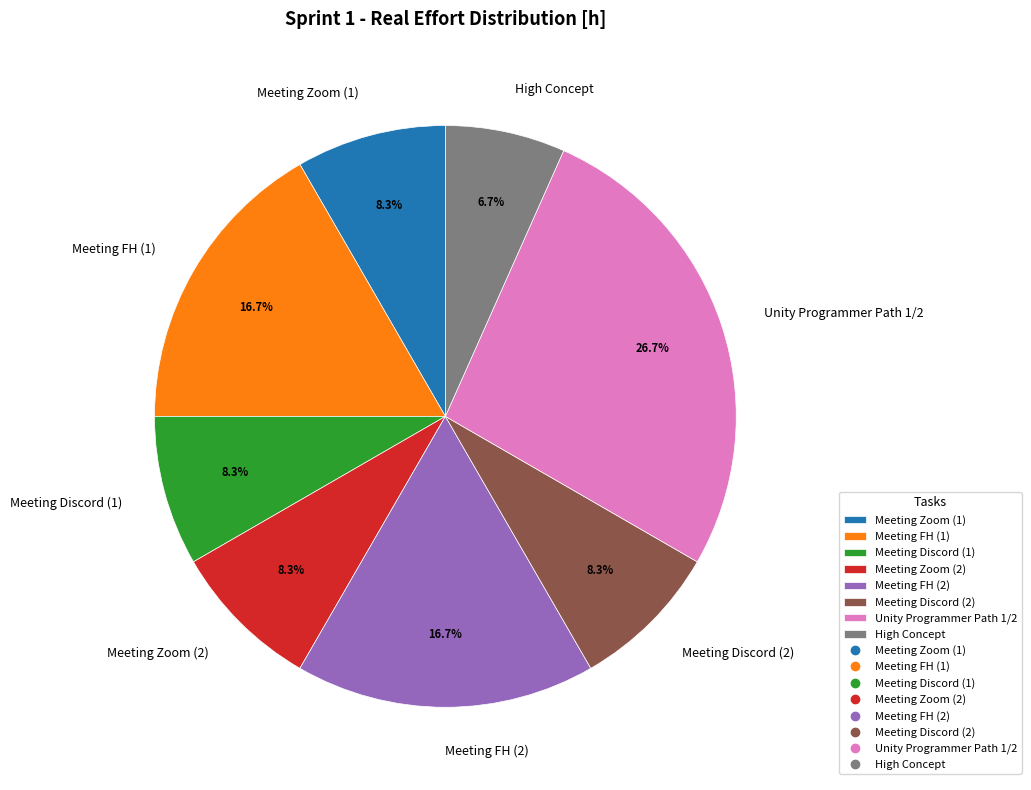

What is the ratio of the value at Meeting FH (1) to the value at Meeting Zoom (1)?

2.0